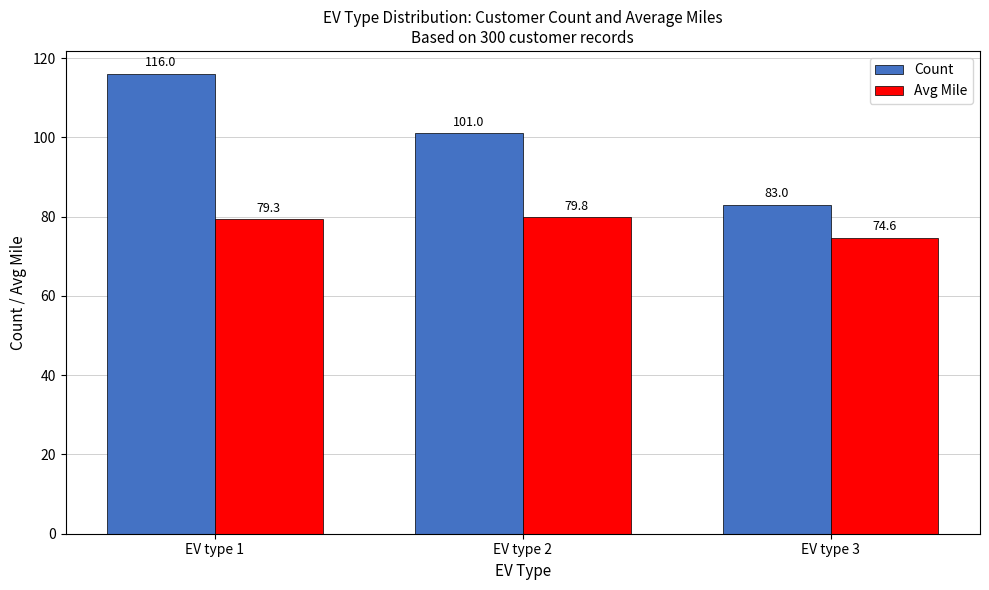

Reading left to right, transcribe all the data shown in this chart.

Count: 116.0	101.0	83.0
Avg Mile: 79.3	79.8	74.6